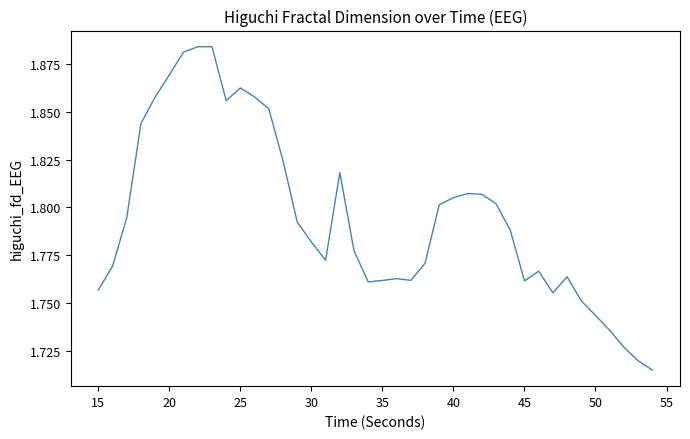

Does the chart have visible grid lines?

No